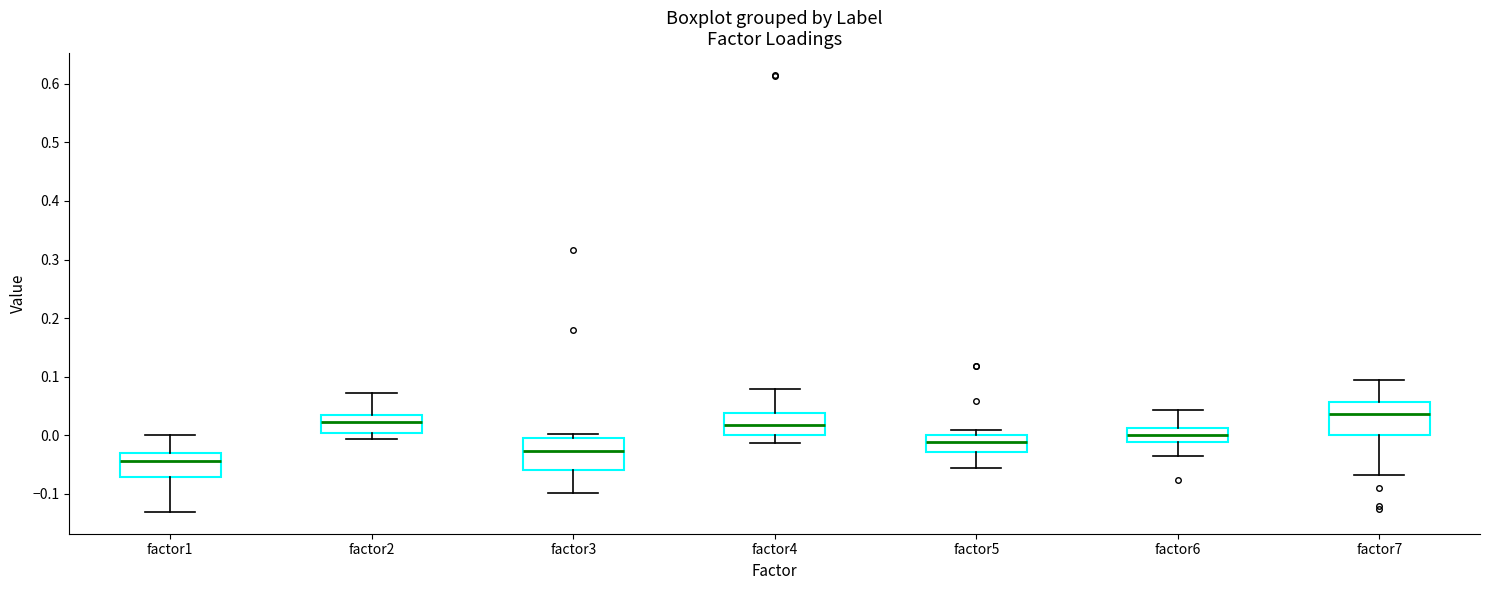

Which box has the highest median line?

factor7